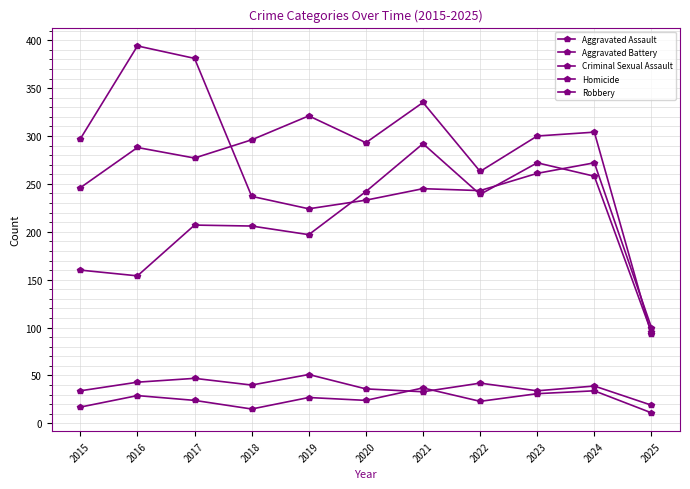

True or false: Criminal Sexual Assault and Robbery intersect in this chart.

False